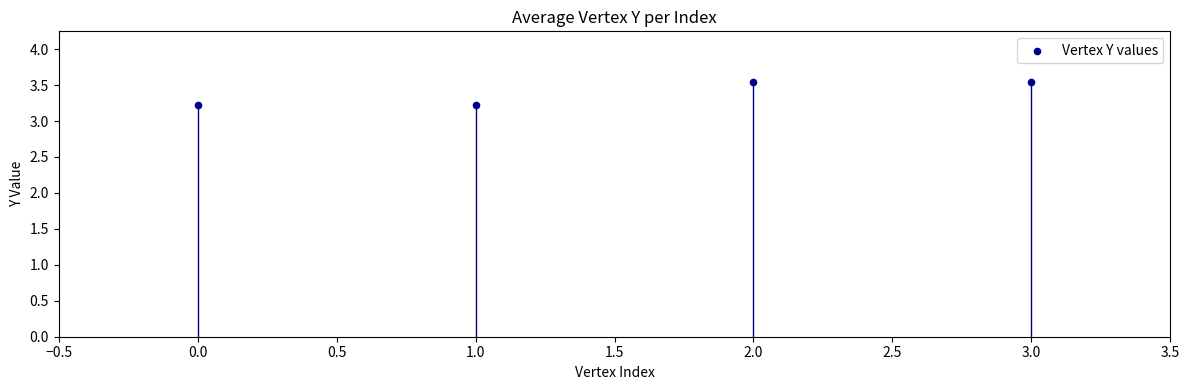

What is the average Y value?

3.4